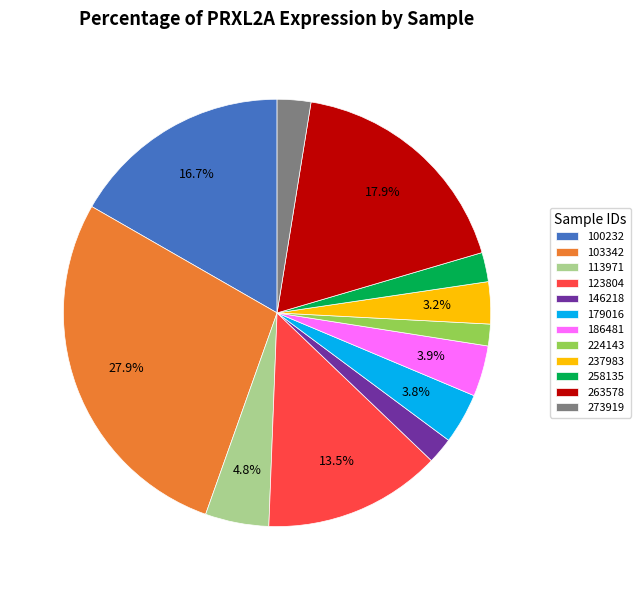

What is the largest slice in the pie chart?

103342